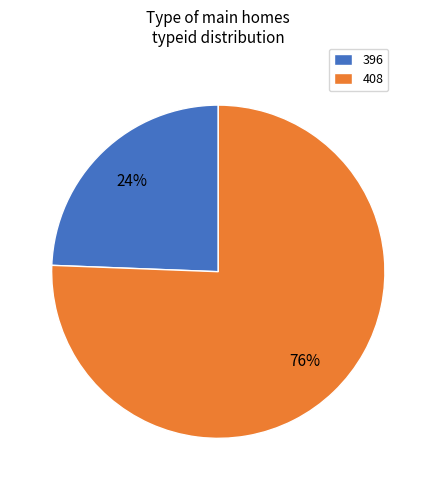

Which slice is the largest?

408